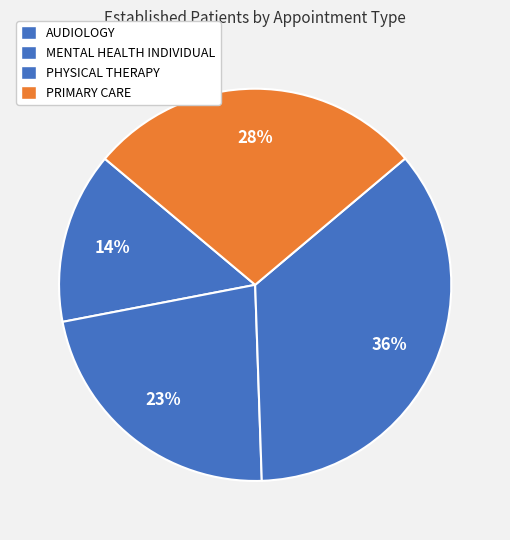

Is it true that MENTAL HEALTH INDIVIDUAL is 23% of the pie?

True